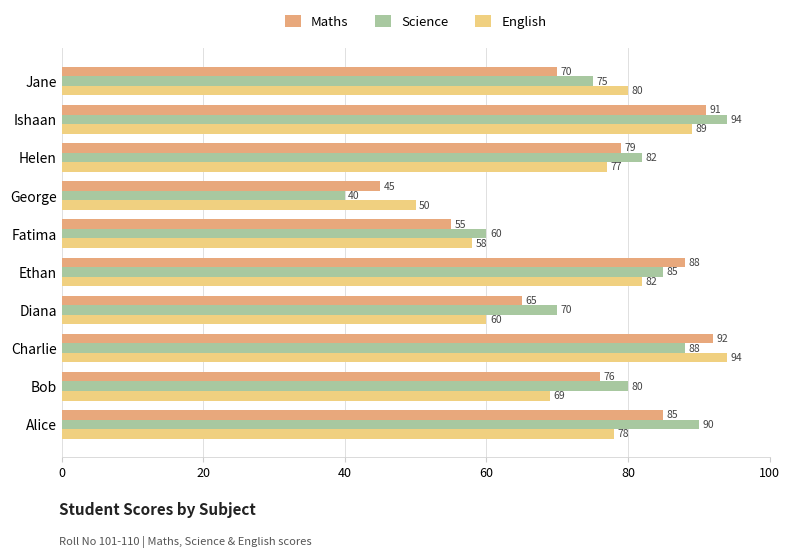

At how many categories does at least one series exceed 56?

9